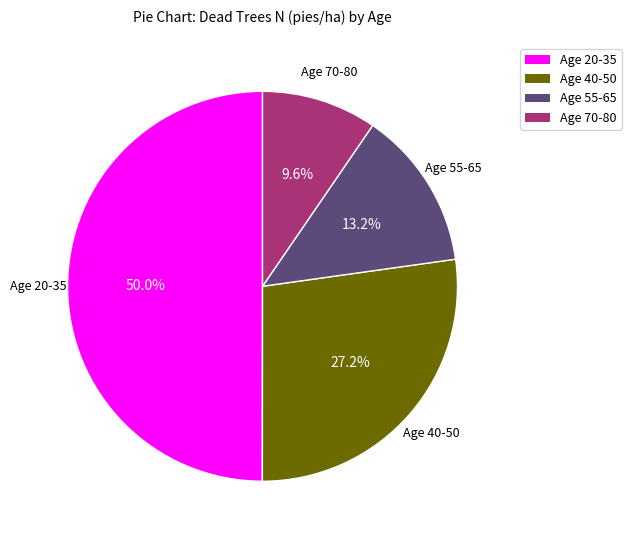

Is there a majority slice in this chart?

No